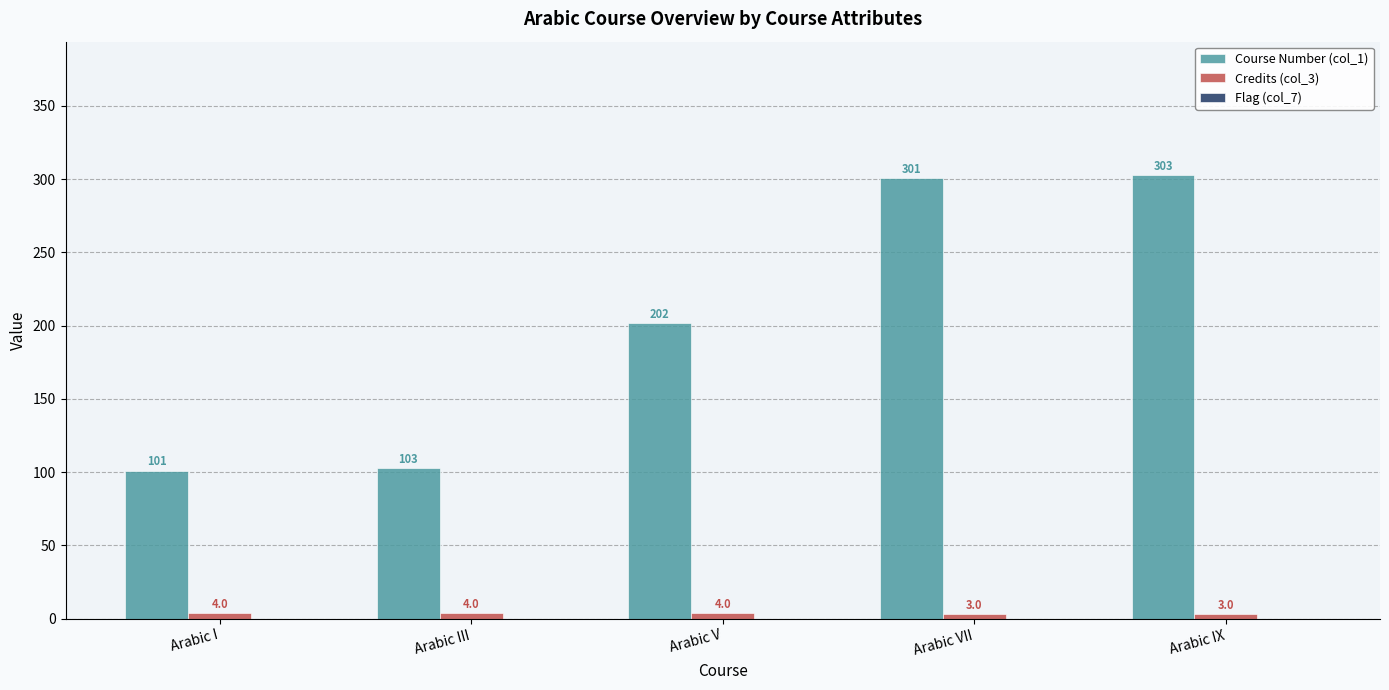

How many data points does each series have?

5